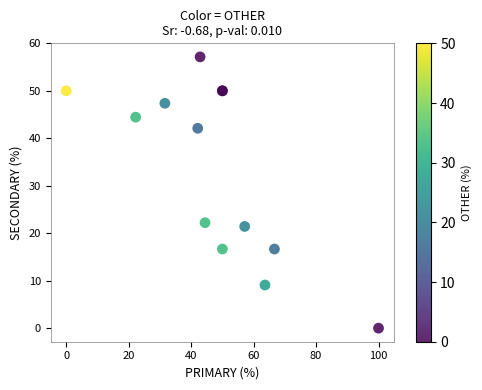

What Y value in the scatter plot is closest to 28?

22.2